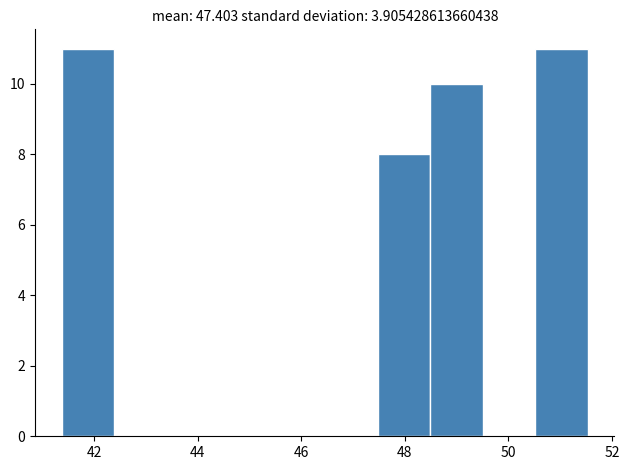

Reading left to right, list every bar in this chart as the range it spans on the x-axis followed by its height. Neither the bar edges nor the heights are printed on the chart, so give them approximately, as read against the axes.

41.4 to 42.4: 11
42.4 to 43.4: 0
43.4 to 44.4: 0
44.4 to 45.4: 0
45.4 to 46.4: 0
46.4 to 47.4: 0
47.4 to 48.4: 8
48.4 to 49.6: 10
49.6 to 50.6: 0
50.6 to 51.6: 11